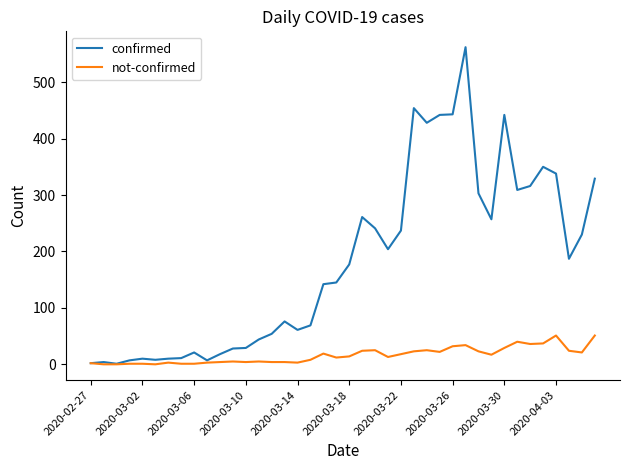

Which series has the largest total across all categories?

confirmed